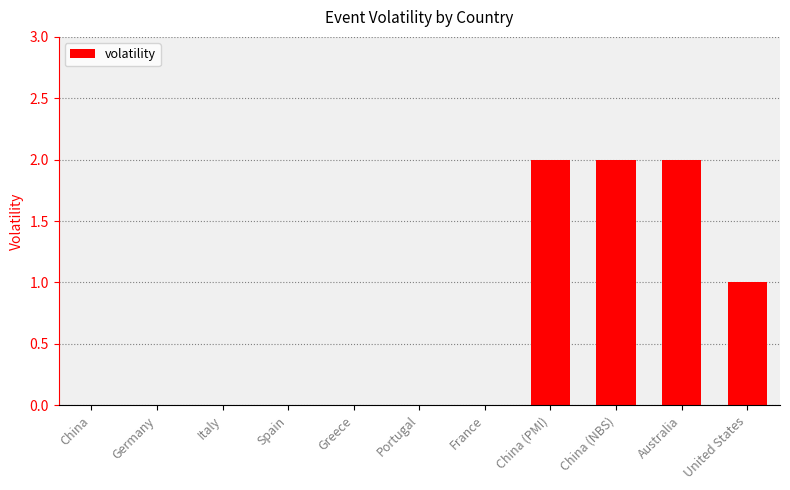

Reading left to right, transcribe all the data shown in this chart.

0	0	0	0	0	0	0	2	2	2	1